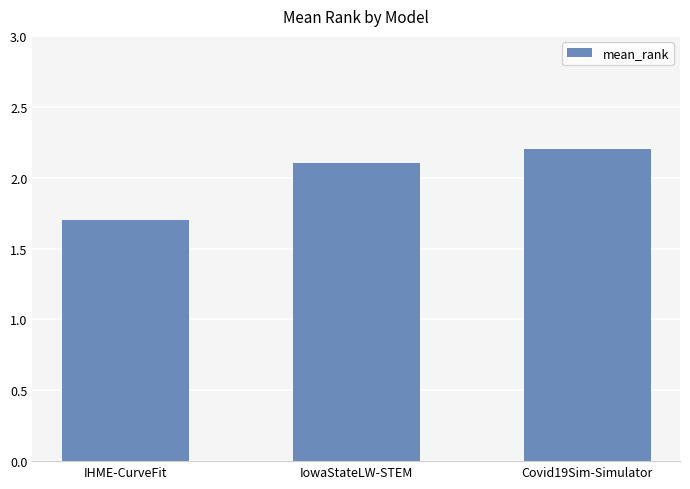

Between IHME-CurveFit and Covid19Sim-Simulator, which is larger?

Covid19Sim-Simulator